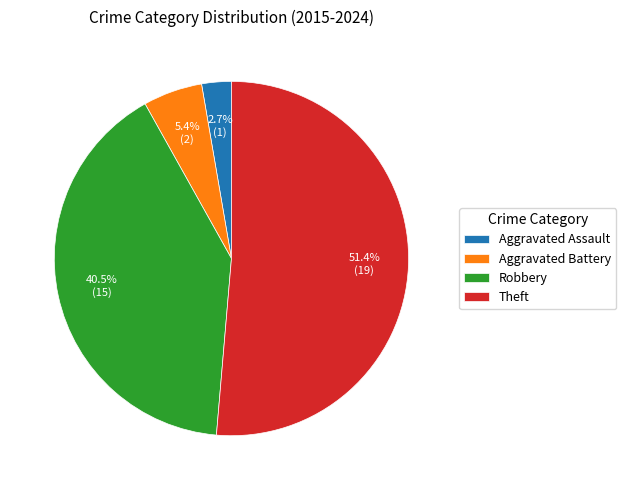

The Aggravated Battery slice represents 1% of the pie. True or false?

False